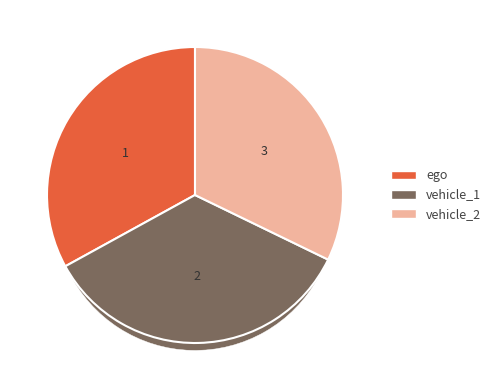

Which has a higher value, vehicle_2 or vehicle_1?

vehicle_1